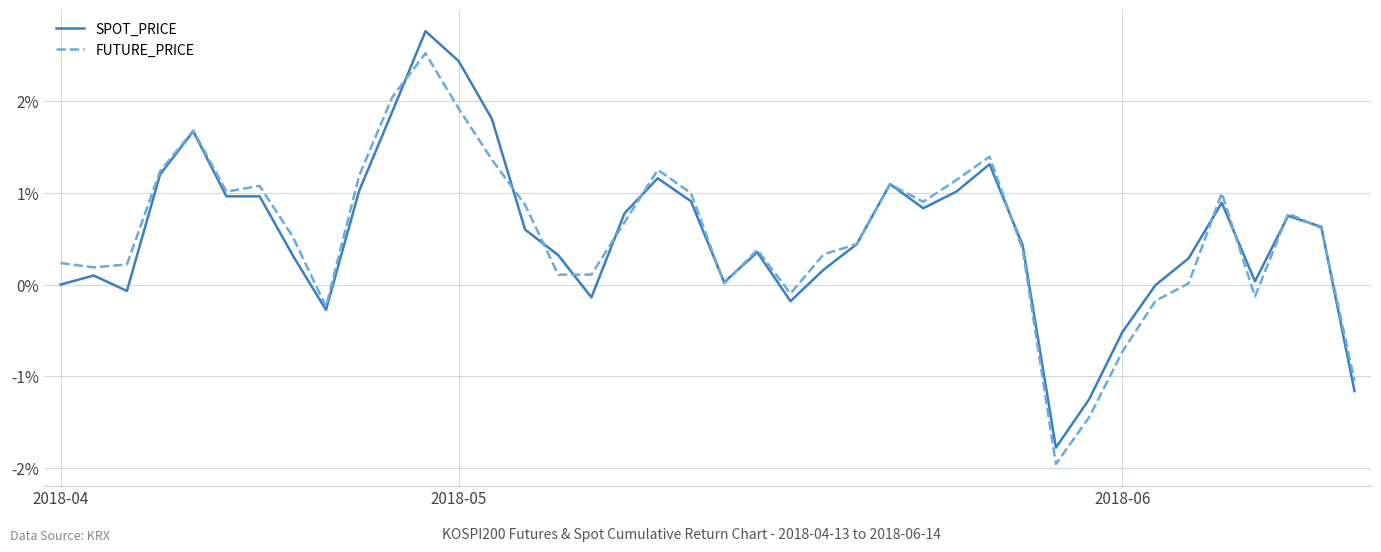

What is the lowest value of the FUTURE_PRICE series?

-2.0